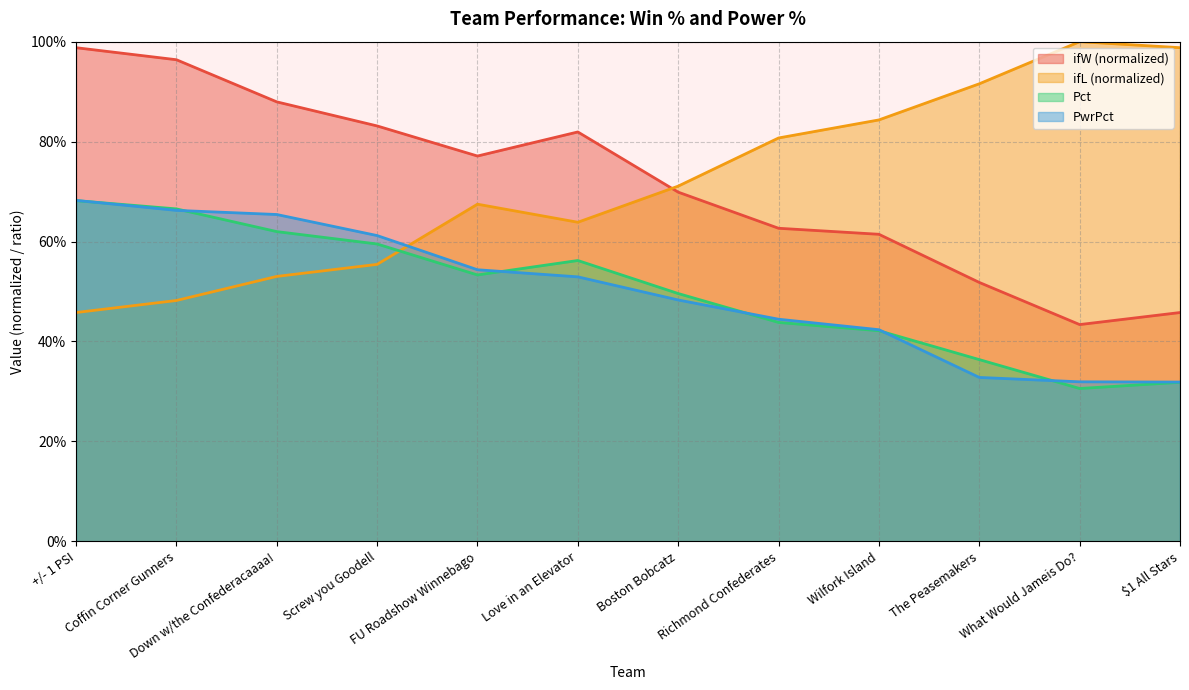

True or false: PwrPct and Pct cross at least once.

True